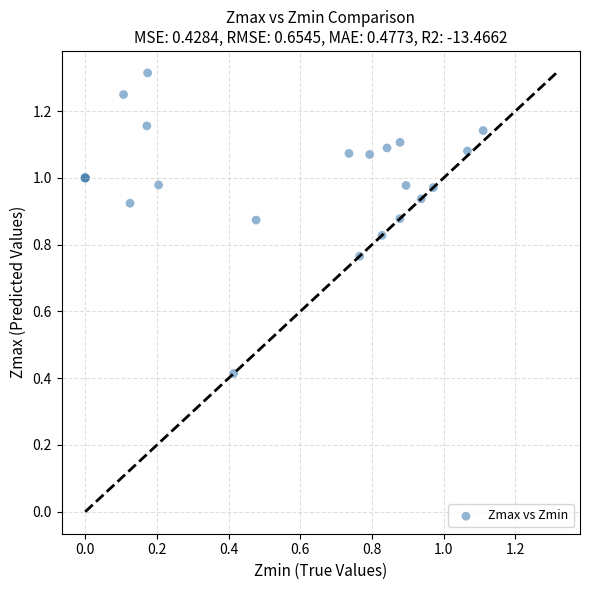

What Y value in the scatter plot is closest to 0?

0.4